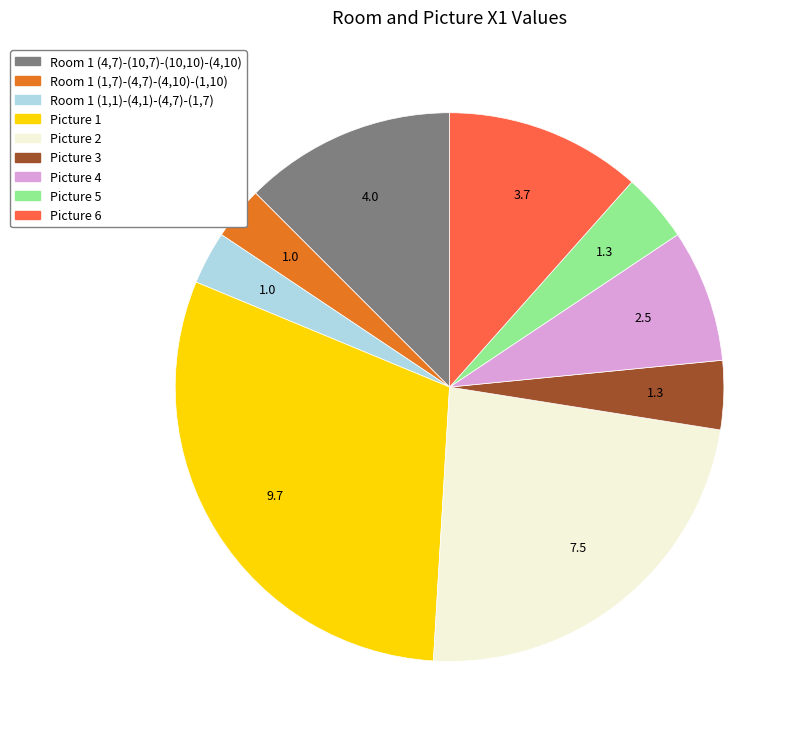

How many segments does this pie chart have?

9